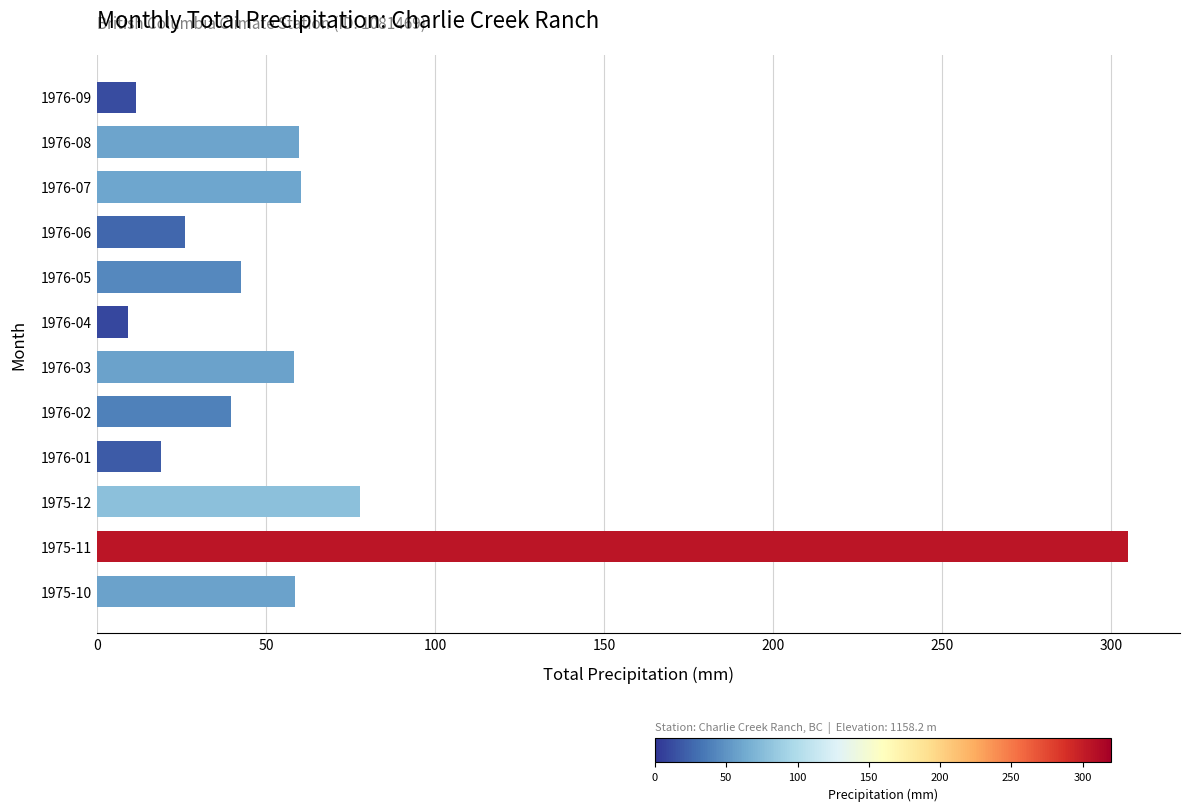

Is it true that the value at 1976-03 is 58.4?

True